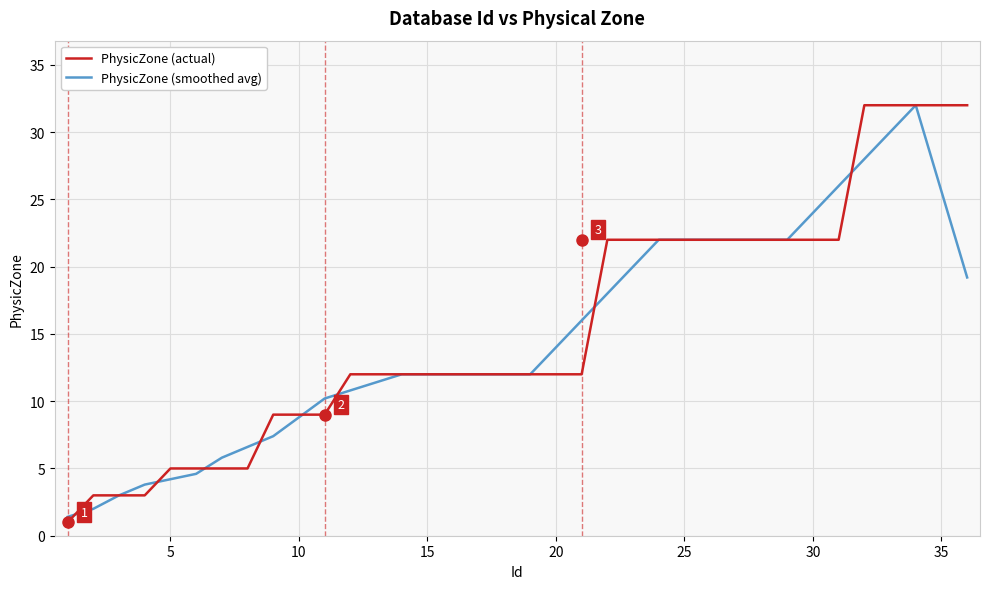

Which series has the widest spread of values?

PhysicZone (actual)